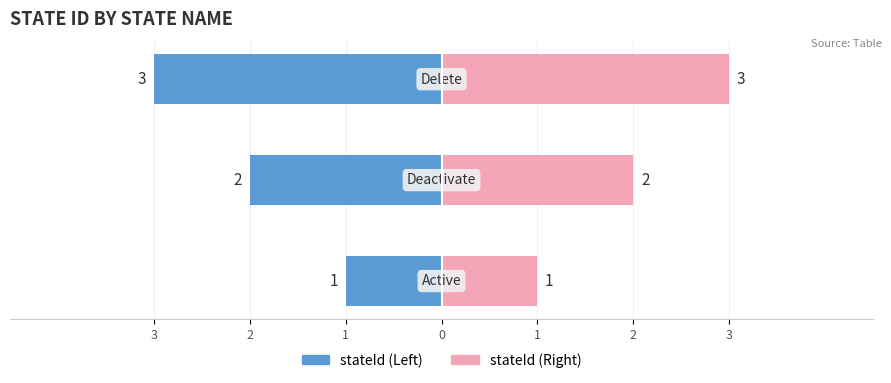

What is the sum of all values?

6